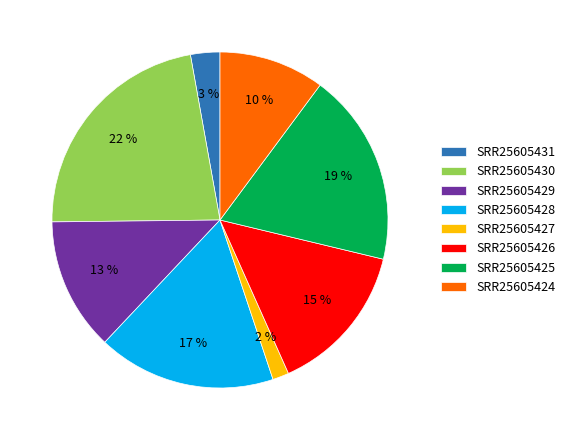

The SRR25605430 slice represents 22% of the pie. True or false?

True